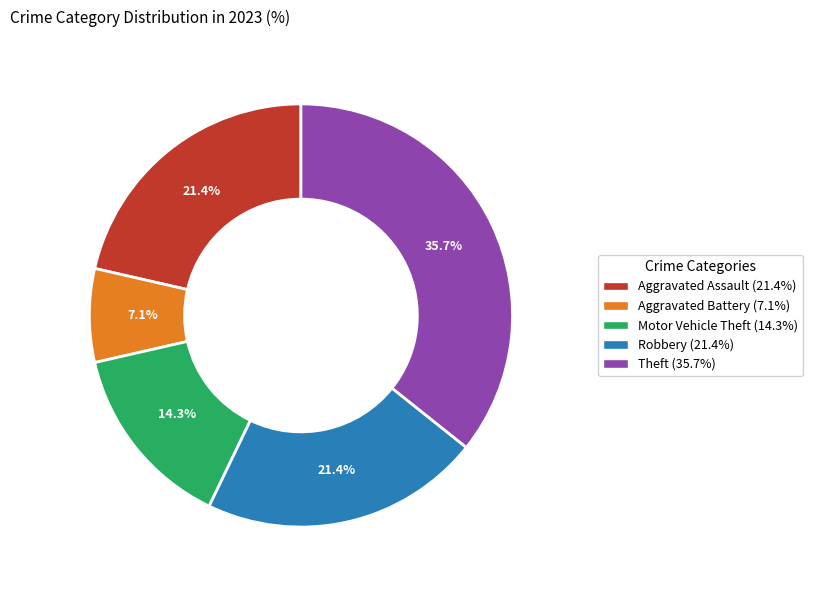

How many slices are in this pie chart?

5